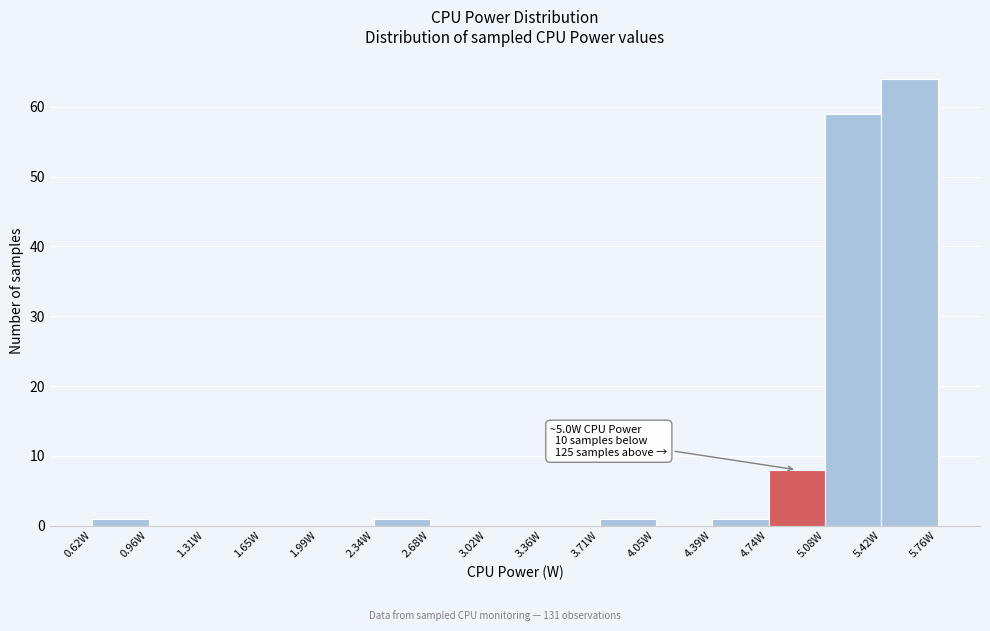

Which range on the x-axis has the tallest bar?

5.40 to 5.75